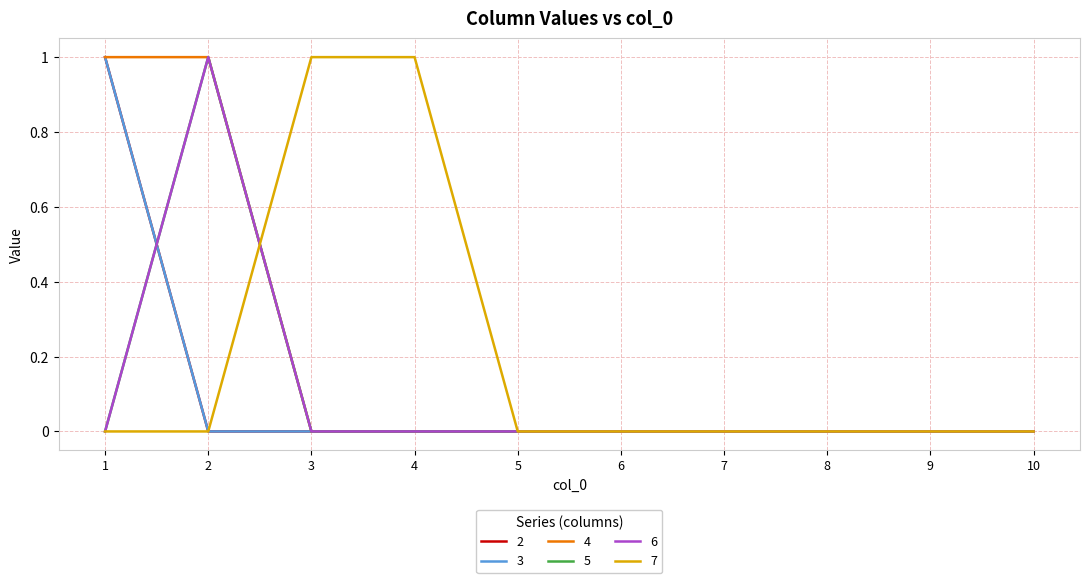

Is this an area chart (filled region under the line)?

No